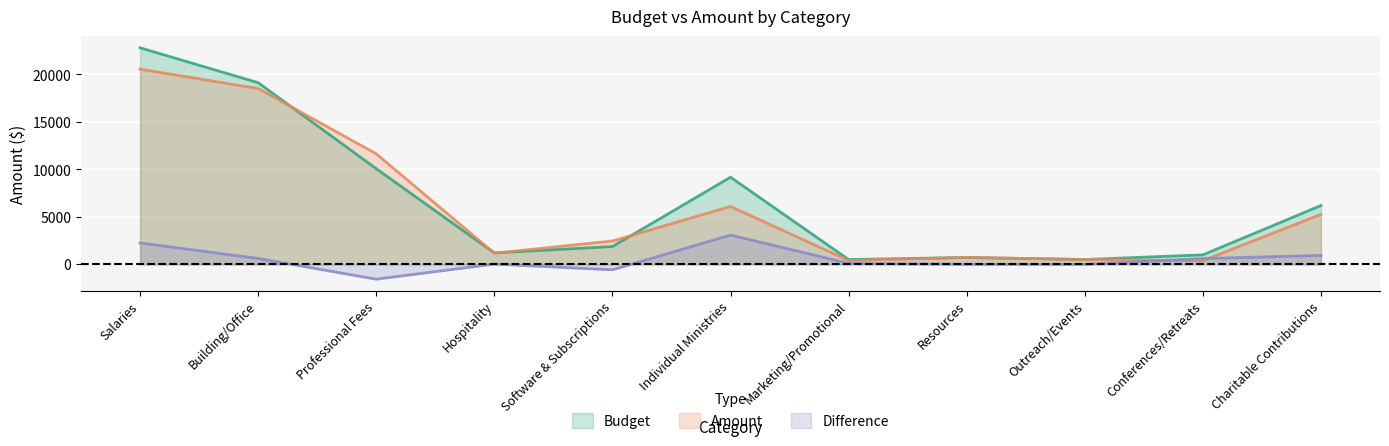

What is the label of the 8th point from the left?

Resources